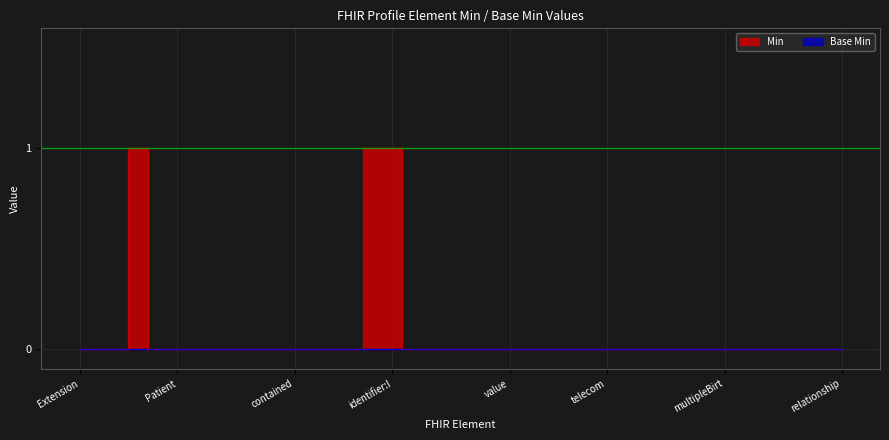

What is the sum of all values?

3